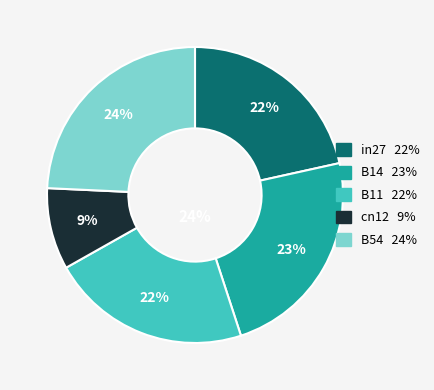

How many segments does this pie chart have?

5